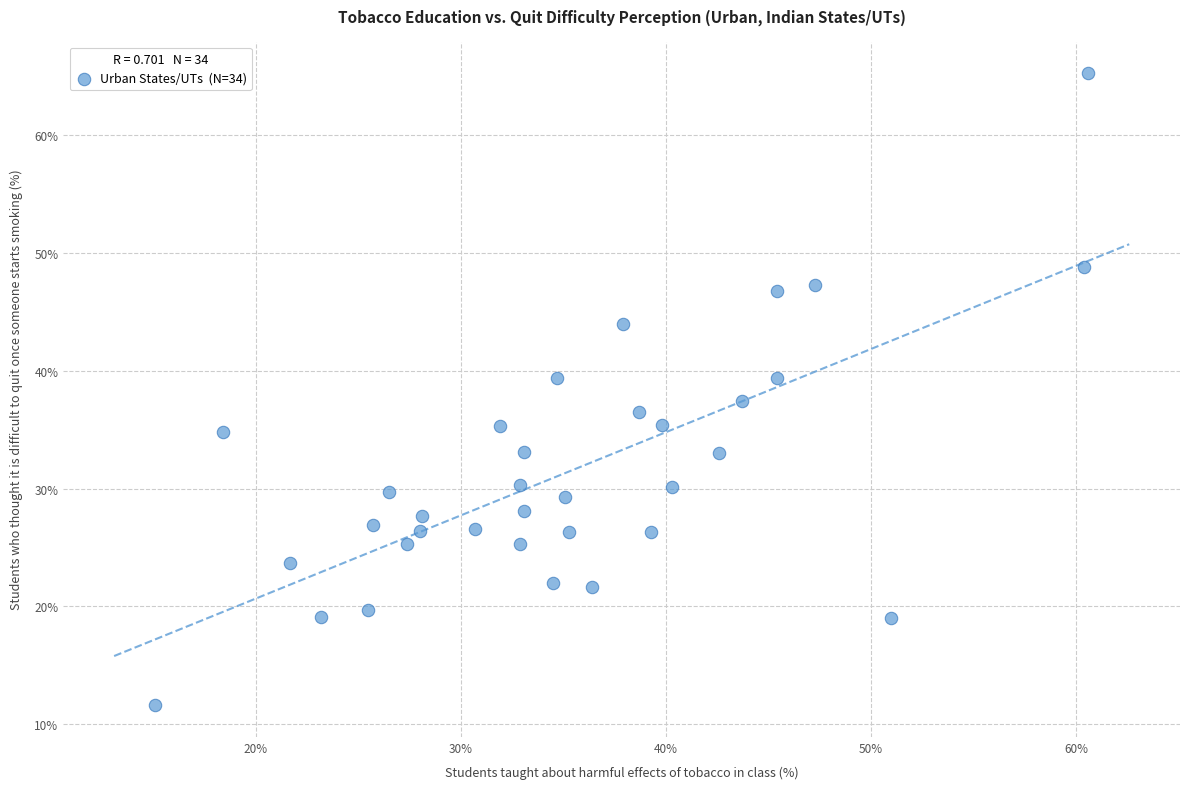

What is the range of X values (max minus min)?

45.5